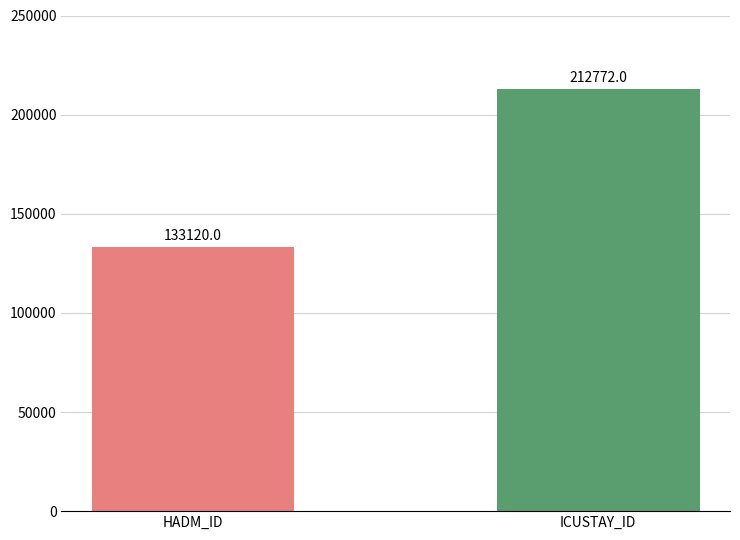

How many categories are shown in the chart?

2